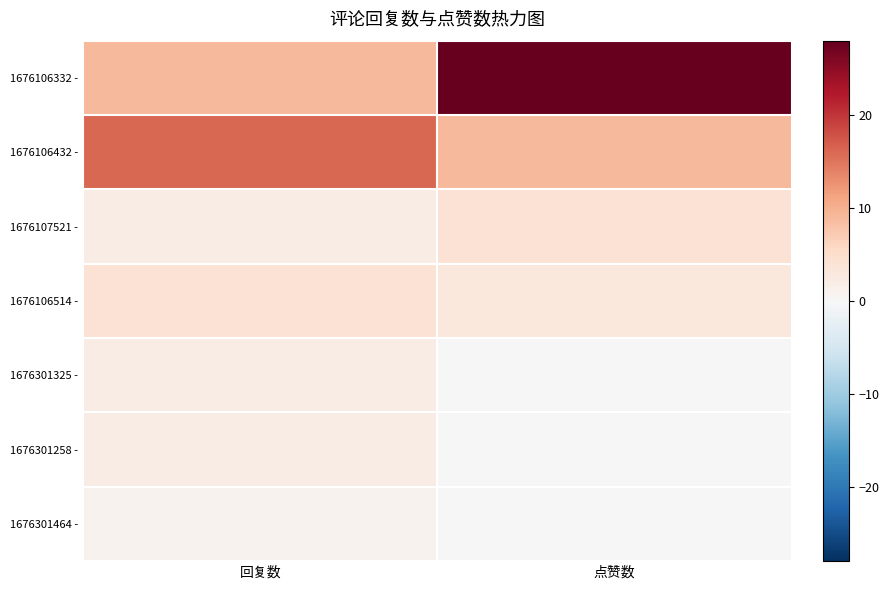

What is the difference between the highest and lowest values at 回复数?

15